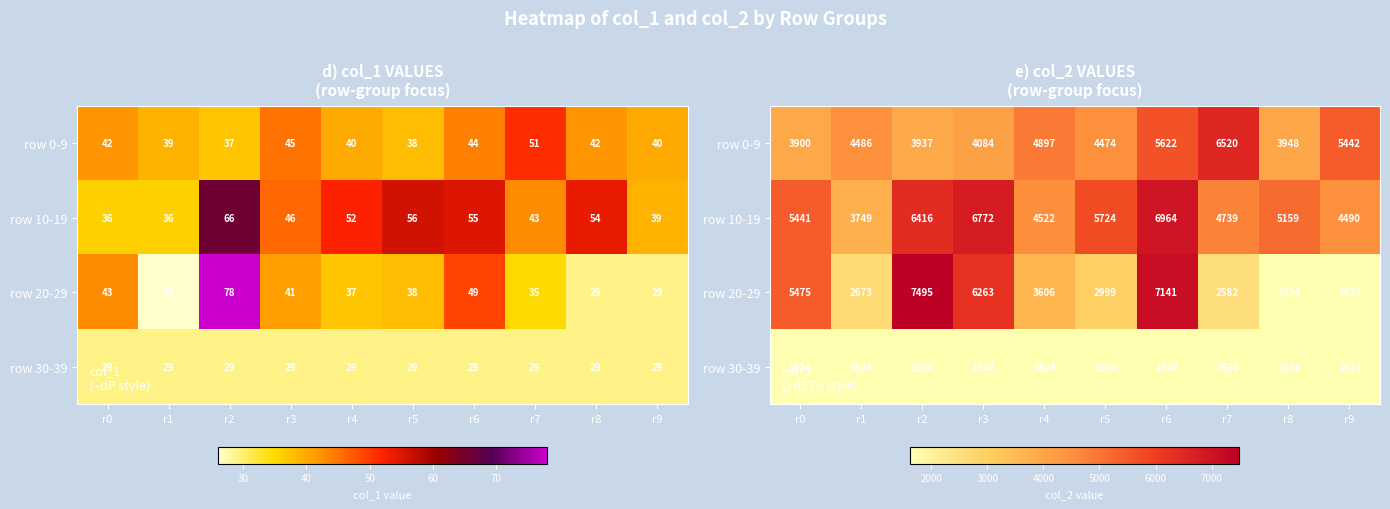

How many data points in row 0-9 are less than 4486?

5